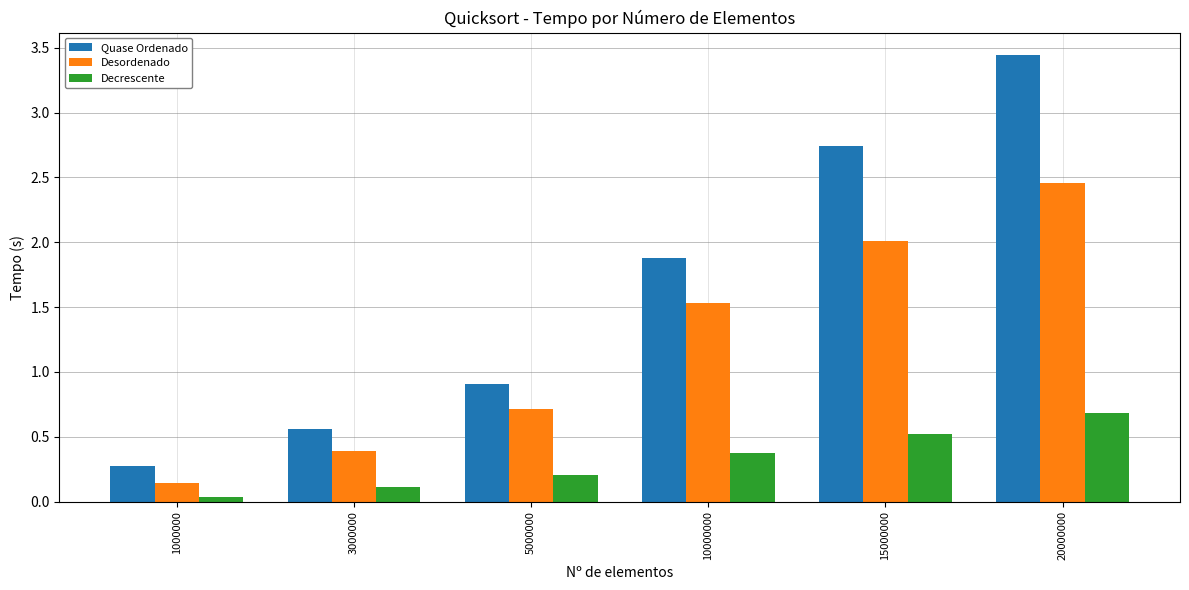

What is the difference between the maximum and minimum values in the Quase Ordenado series?

3.2